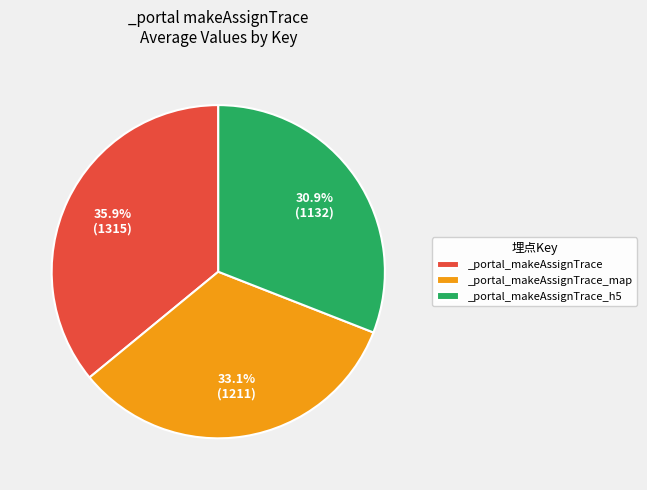

The _portal_makeAssignTrace_h5 slice represents 23% of the pie. True or false?

False